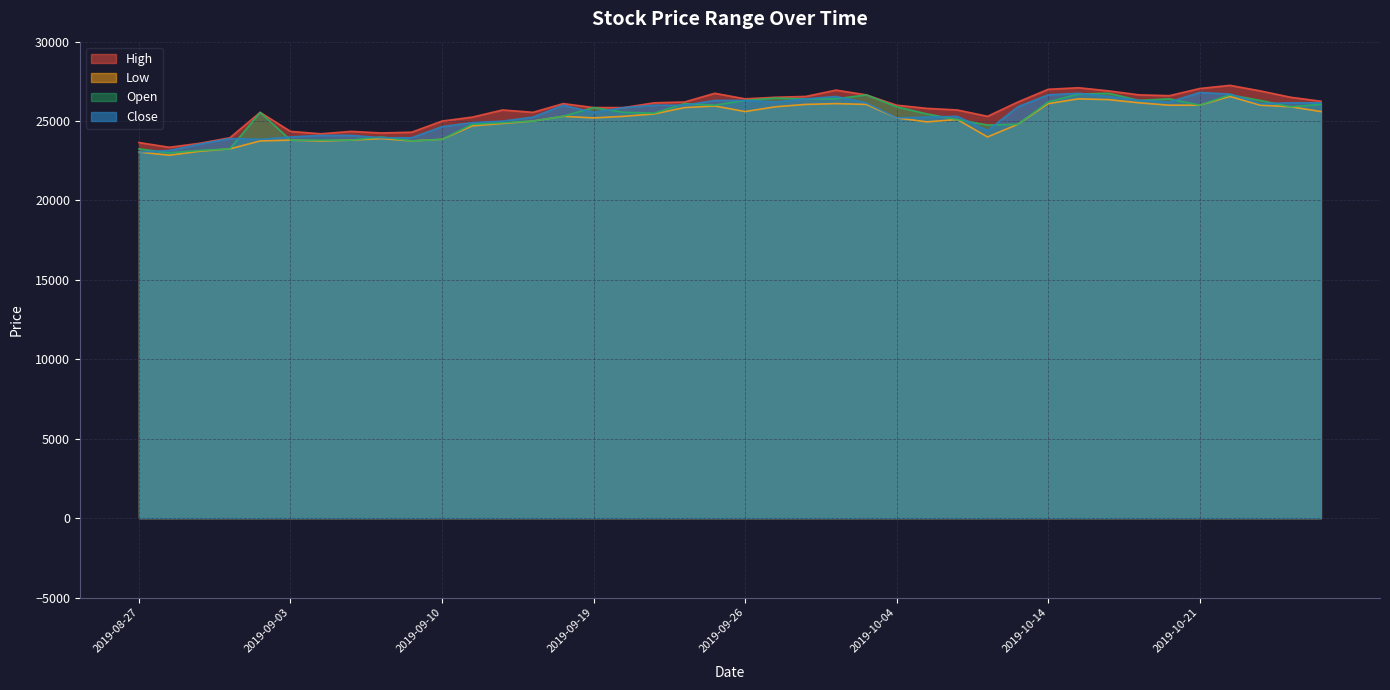

What is the smallest value displayed?

22850